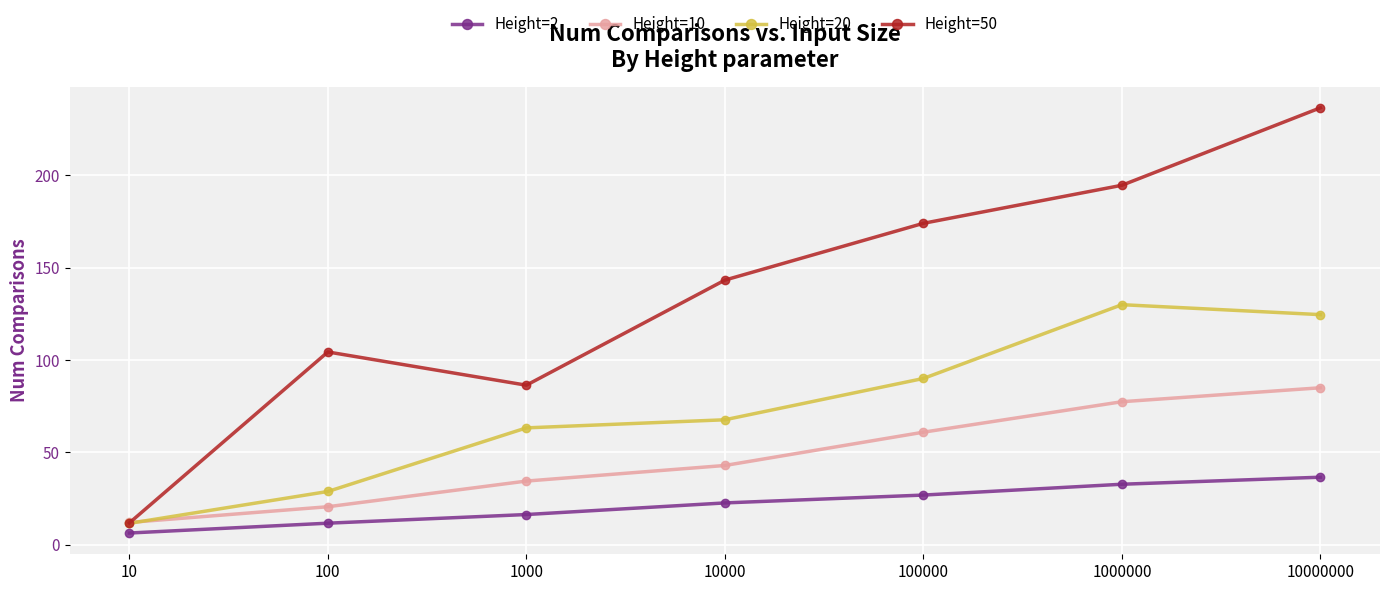

What are all the series names shown in the legend?

Height=2, Height=10, Height=20, Height=50